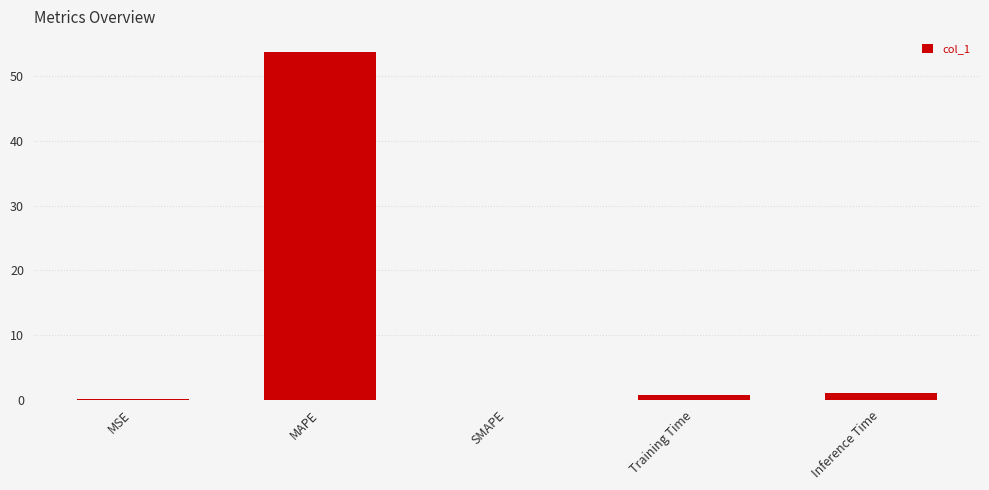

What is the average value?

11.1